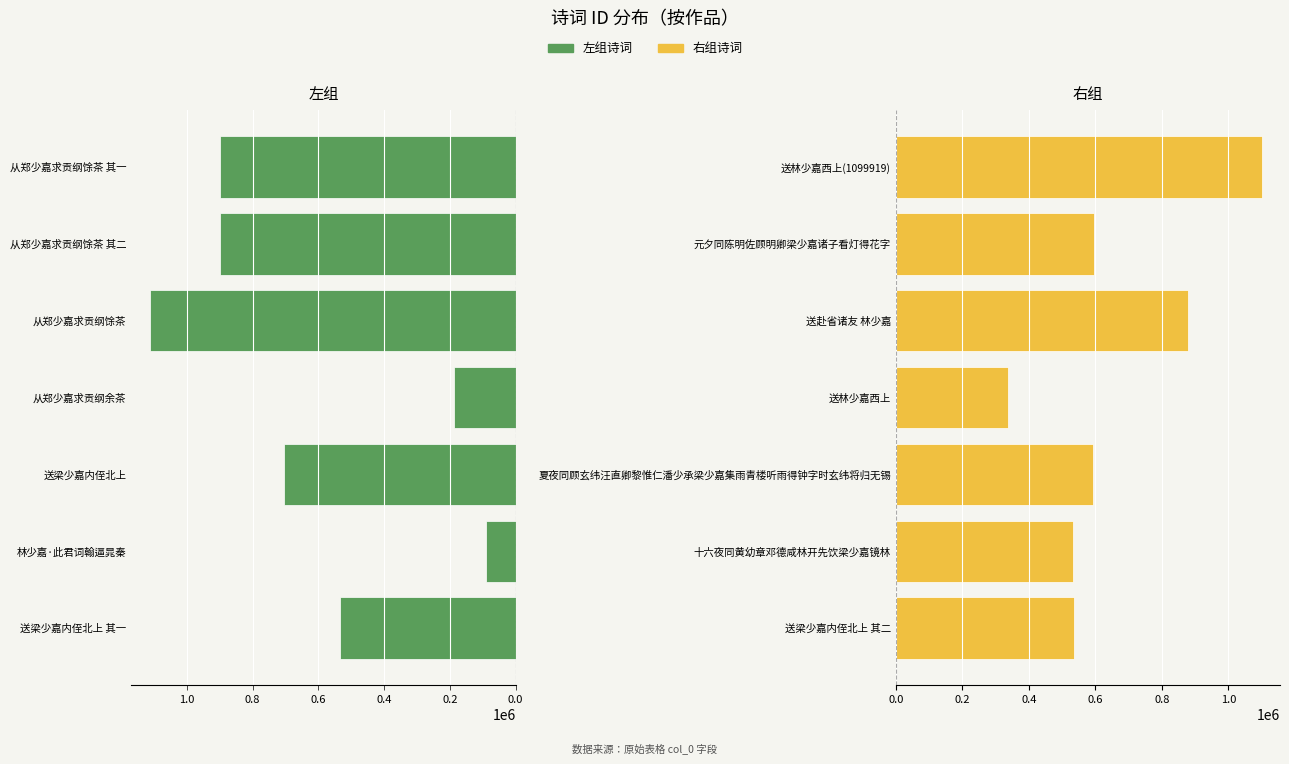

True or false: 左组诗词 has a value of 1751236 at 从郑少嘉求贡纲馀茶.

False